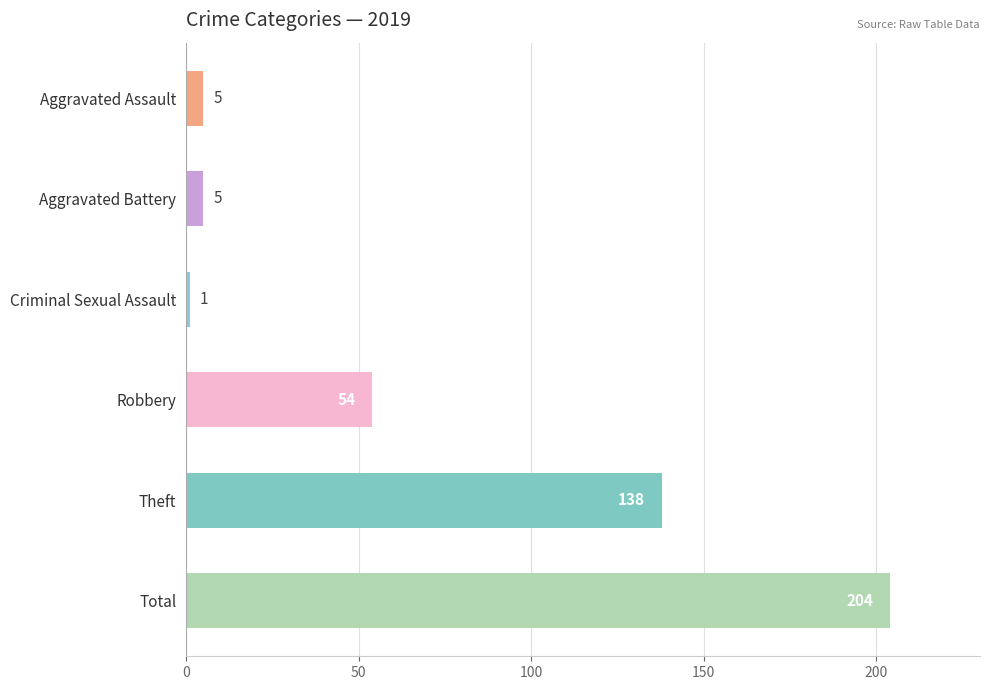

What is the greatest value displayed?

204